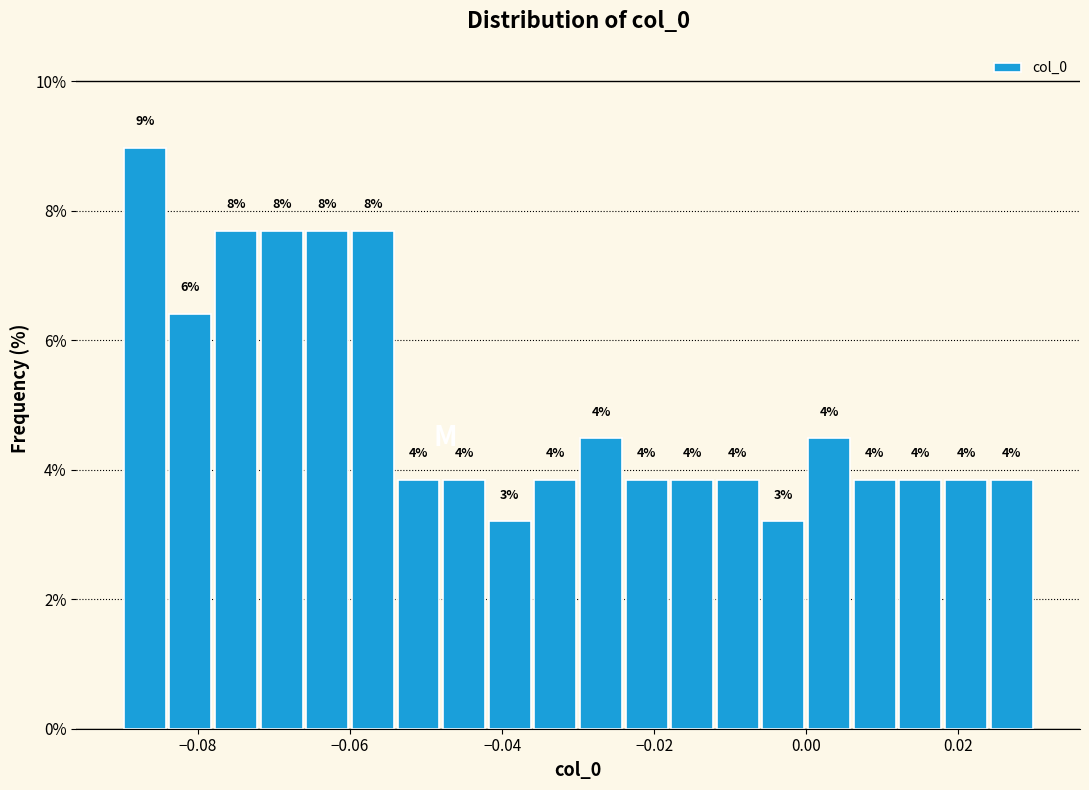

Around what value on the x-axis is the tallest bar? Give the approximate position of its centre, as read against the axis.

-0.086